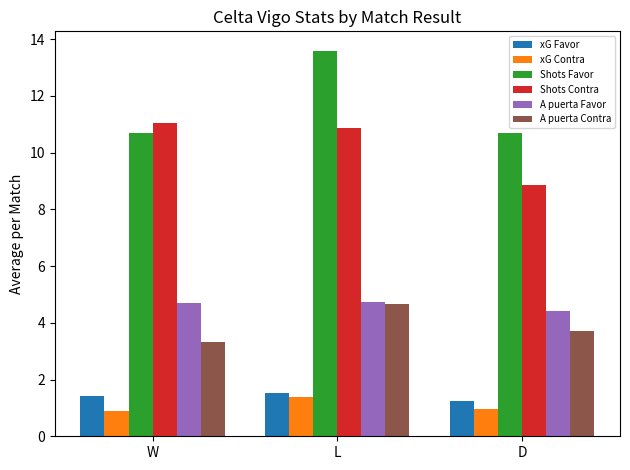

What is the sum of the xG Favor values at W and L?

2.9